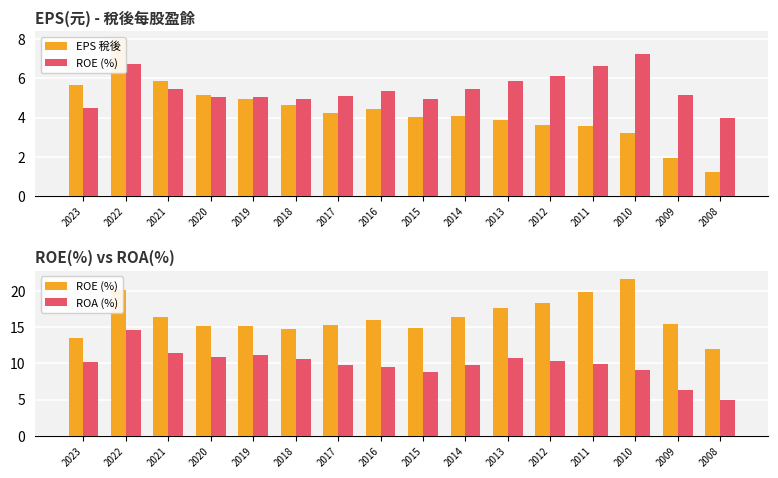

What is the maximum value shown in the chart?

21.7